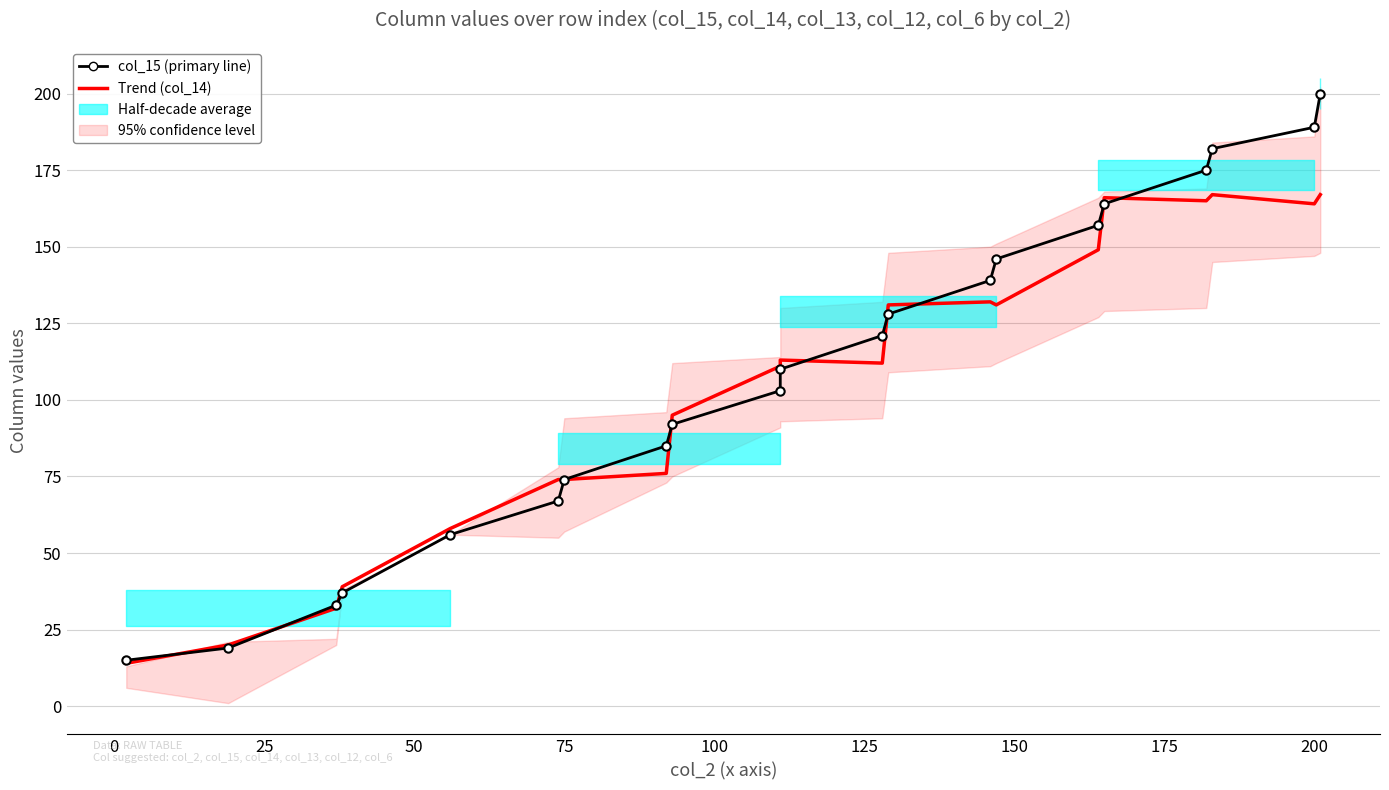

What is the difference between the maximum and minimum values in the col_15 (primary) series?

185